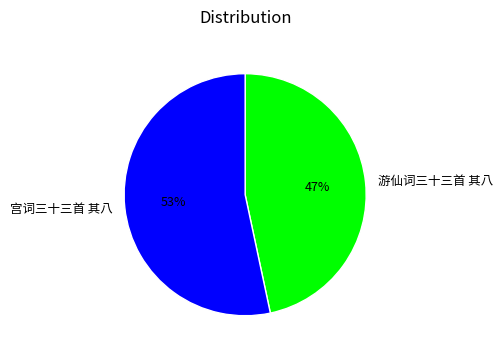

Count the number of slices in the pie.

2